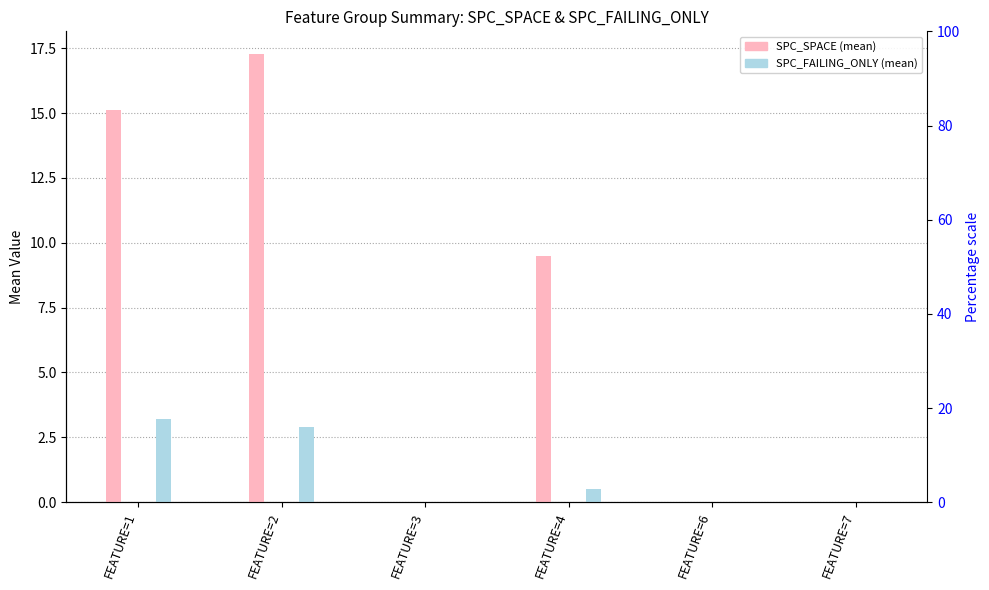

What is the sum of all SPC_FAILING_ONLY values?

6.6